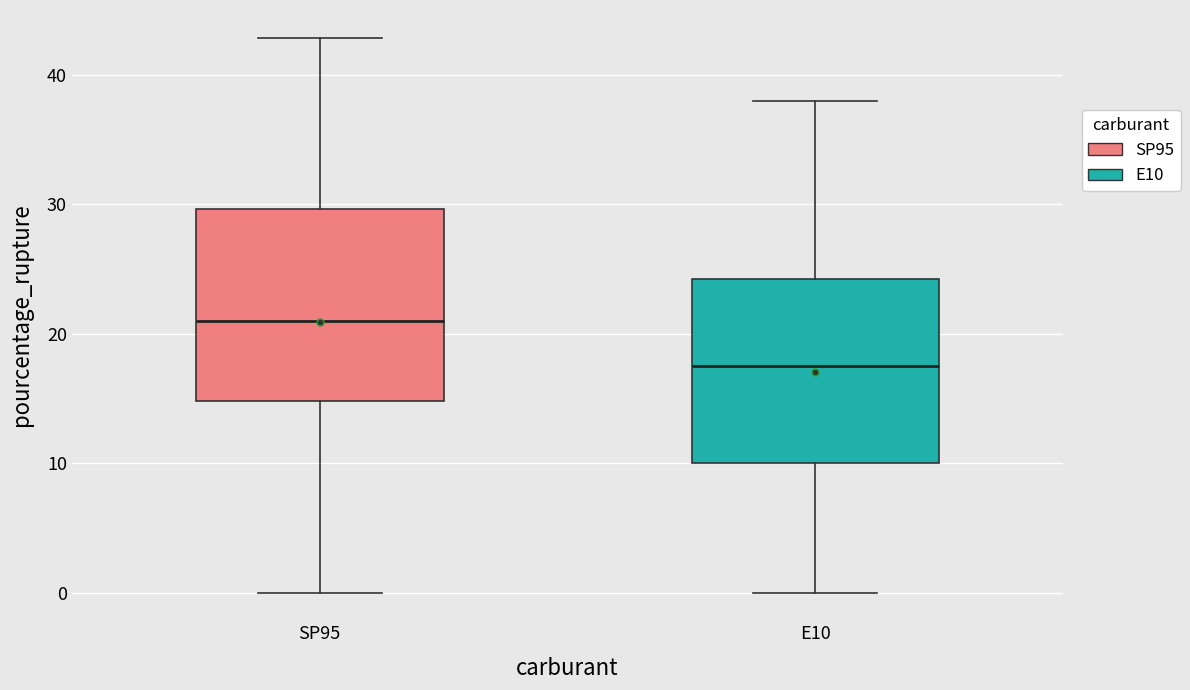

Reading left to right, transcribe this box plot: for each box, give where its median line is, the range the box spans, and where its two whiskers end, as read against the y-axis. The values are not printed on the chart, so give them approximately, as read against the axis.

SP95: median 21, box 15 to 30, whiskers 0 to 43
E10: median 18, box 10 to 24, whiskers 0 to 38